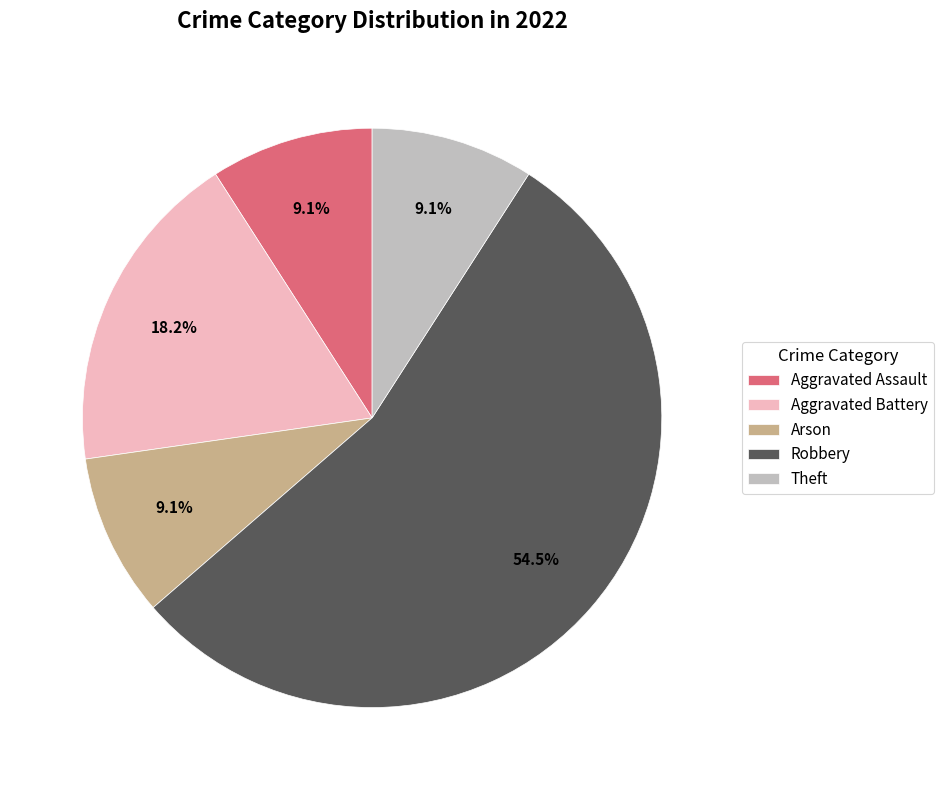

To the nearest percent, what is the difference between the largest and smallest slice percentages?

45%